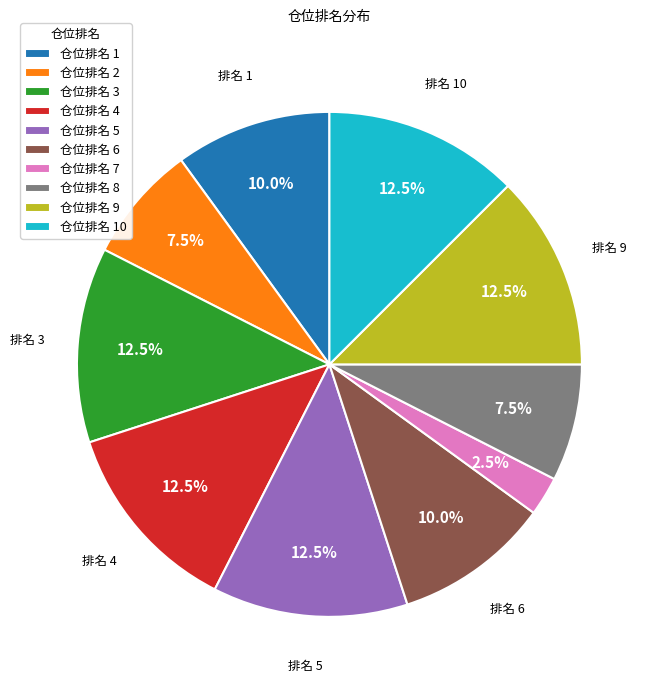

Count the number of slices in the pie.

10